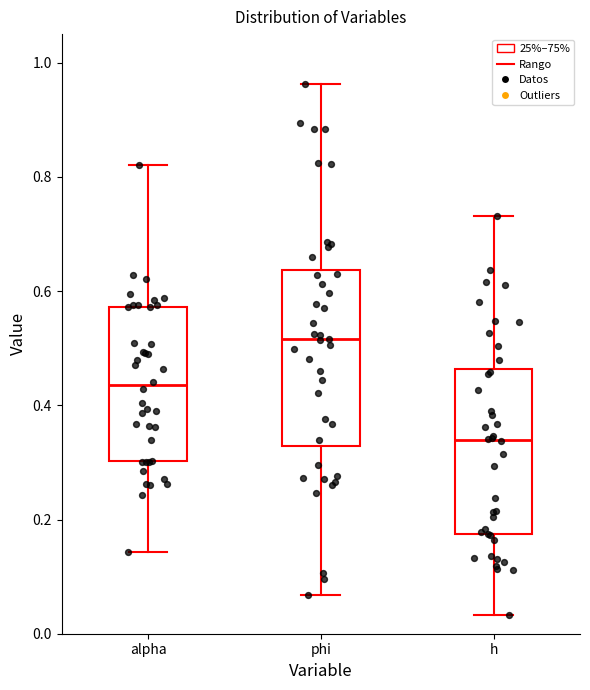

Which box's median line is the highest?

phi